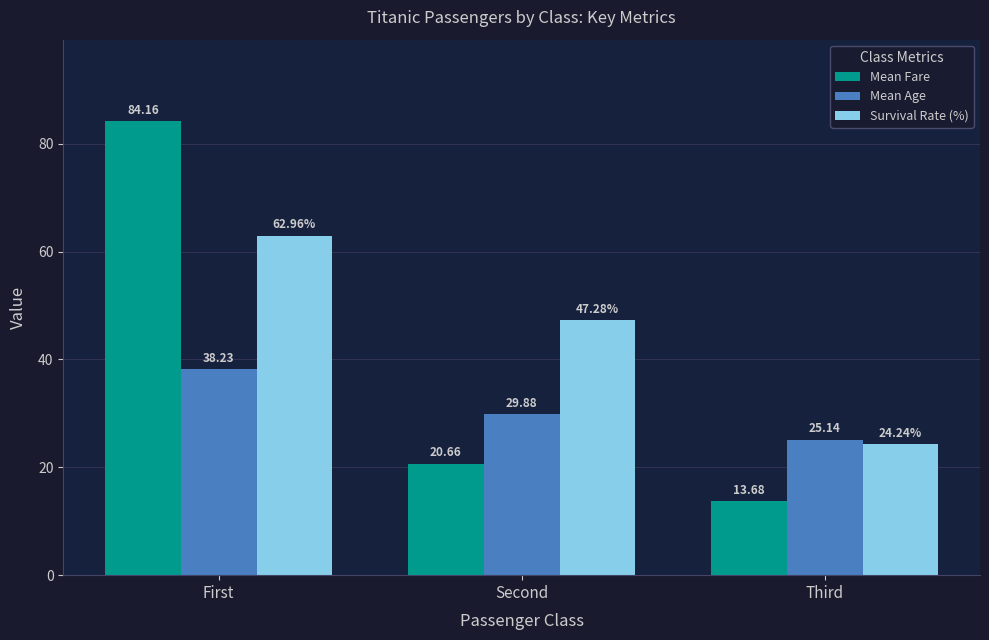

How many data points in Survival Rate (%) are less than 47?

1